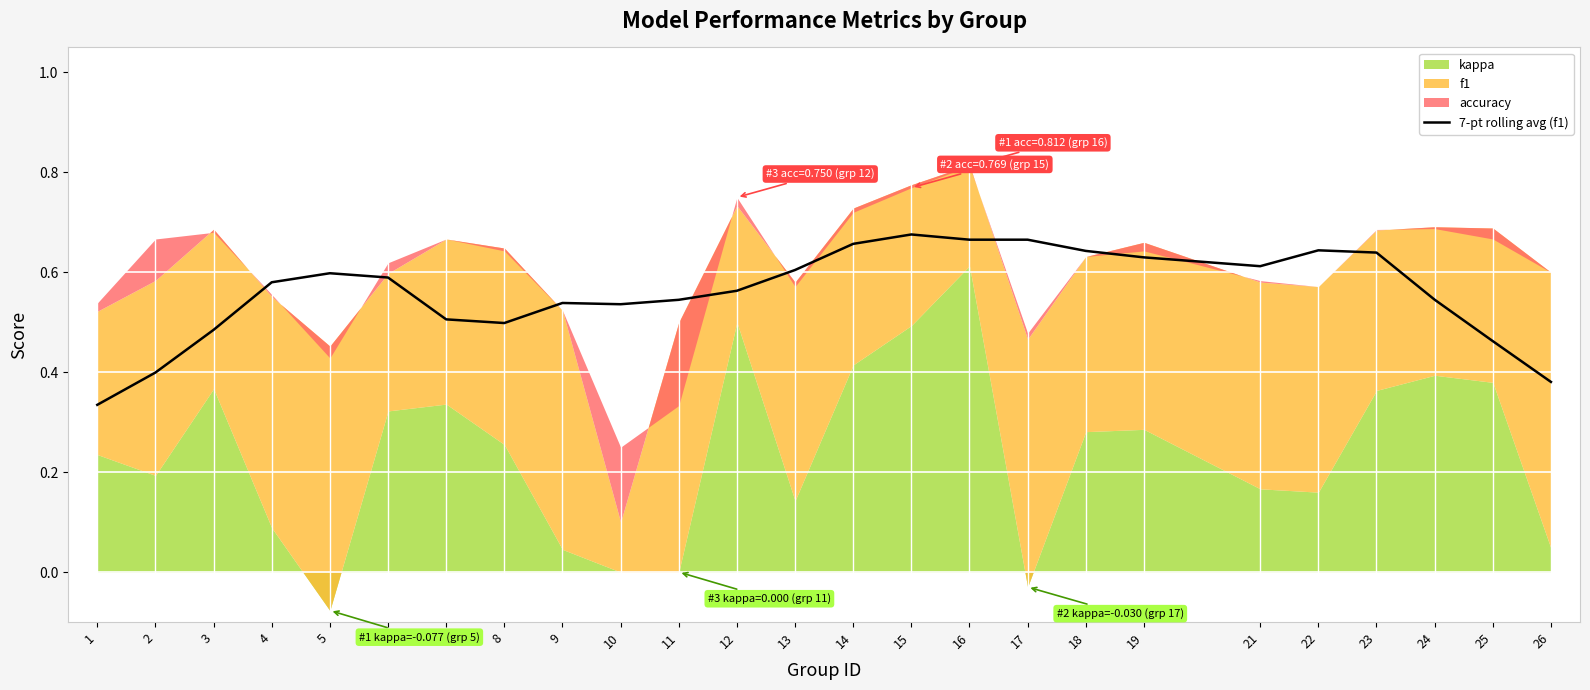

What is the change in value from 6 to 16?

+0.1